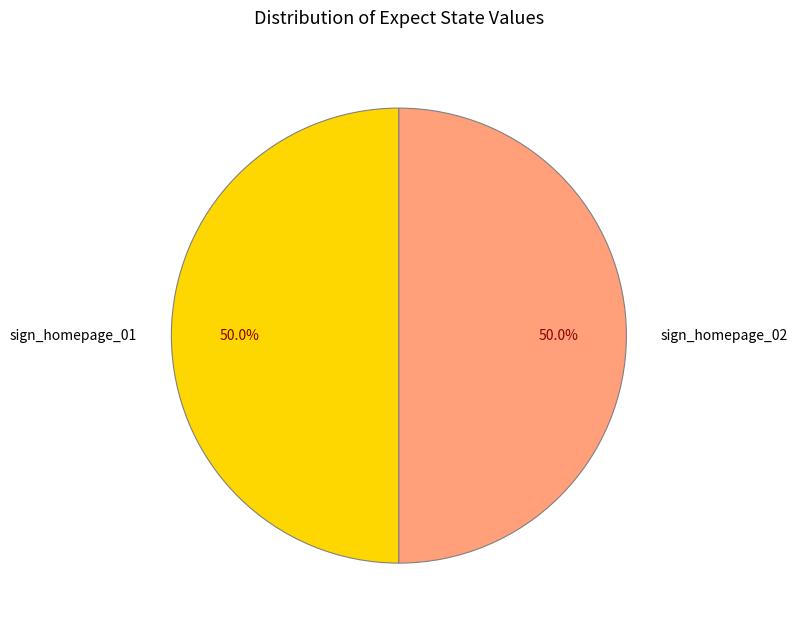

To the nearest percent, what is the average slice percentage?

50%